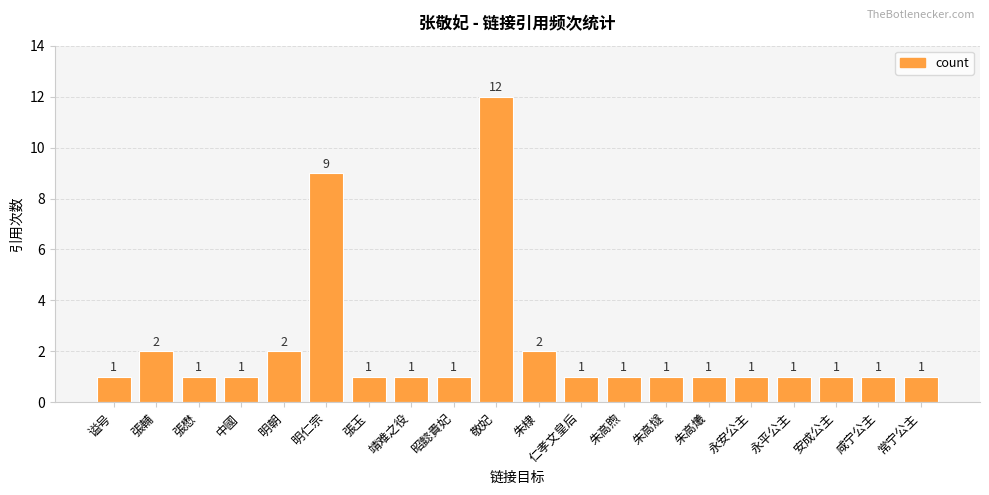

What is the sum of all values?

42